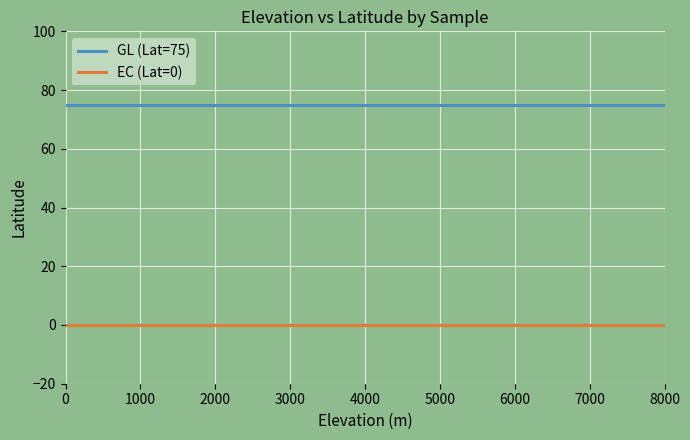

Reading right to left, what are all the values shown in this chart?

GL (Lat=75): 75	75	75	75	75	75	75	75	75	75	75	75	75	75	75	75	75
EC (Lat=0): 0	0	0	0	0	0	0	0	0	0	0	0	0	0	0	0	0